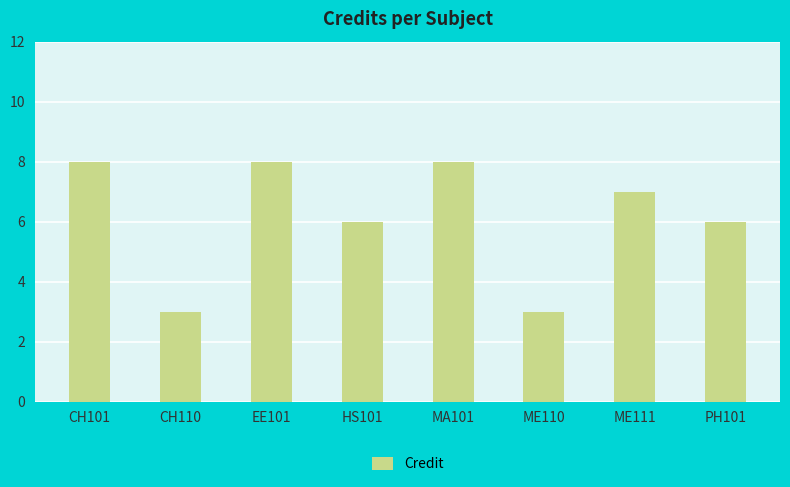

Reading right to left, what are all the values shown in this chart?

6	7	3	8	6	8	3	8